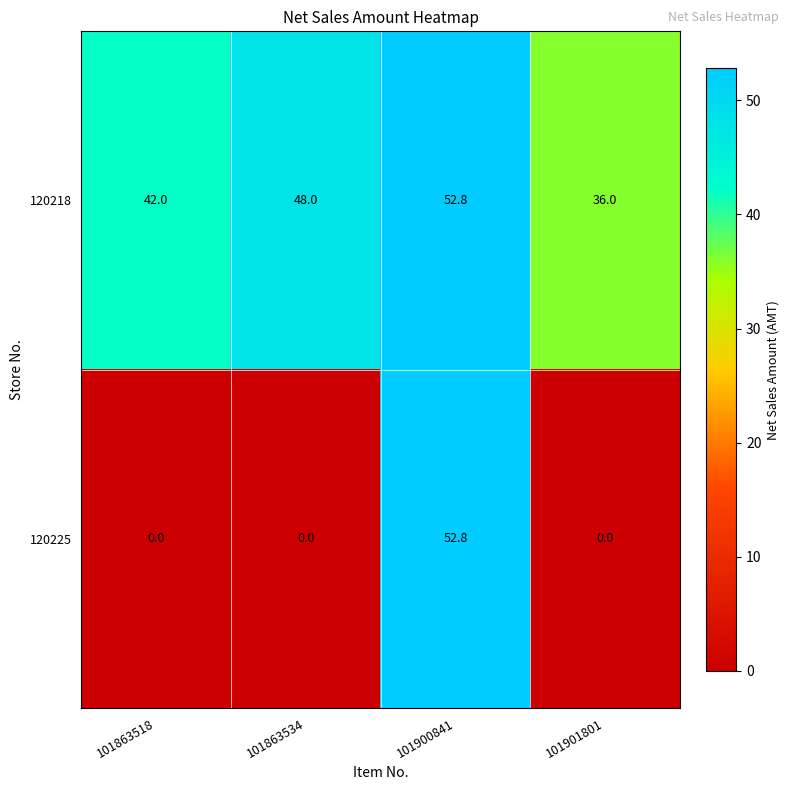

List the labels in order of 120218 value, smallest first.

101901801, 101863518, 101863534, 101900841